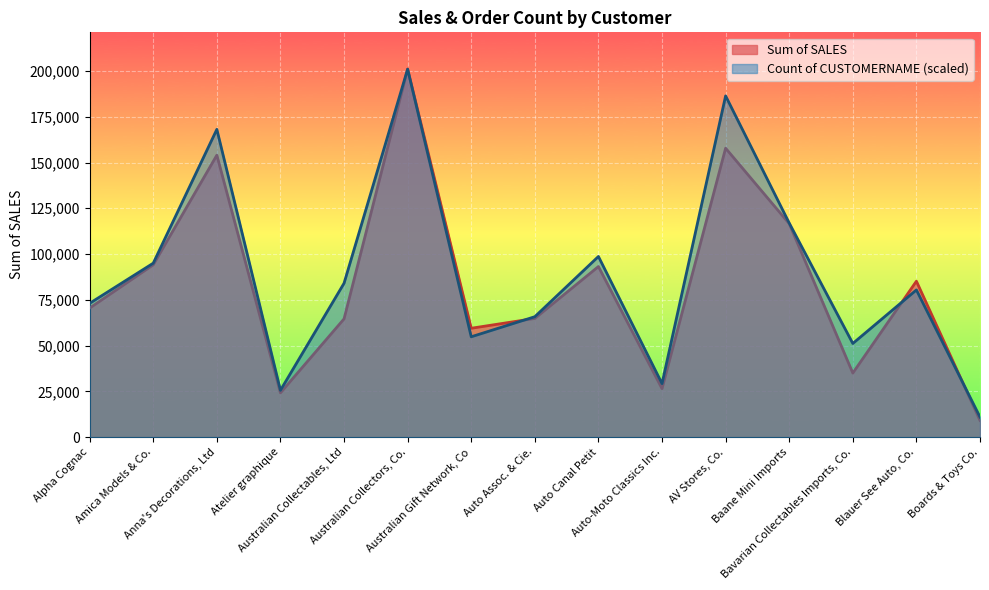

List the series in order of their overall mean, lowest first.

Sum of SALES, Count of CUSTOMERNAME (scaled)